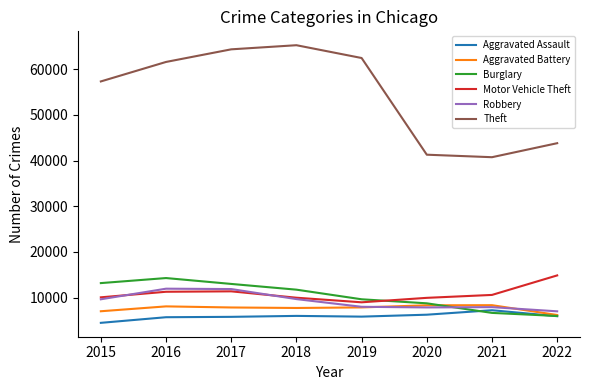

Is it true that Aggravated Battery equals 12282 at 2020?

False